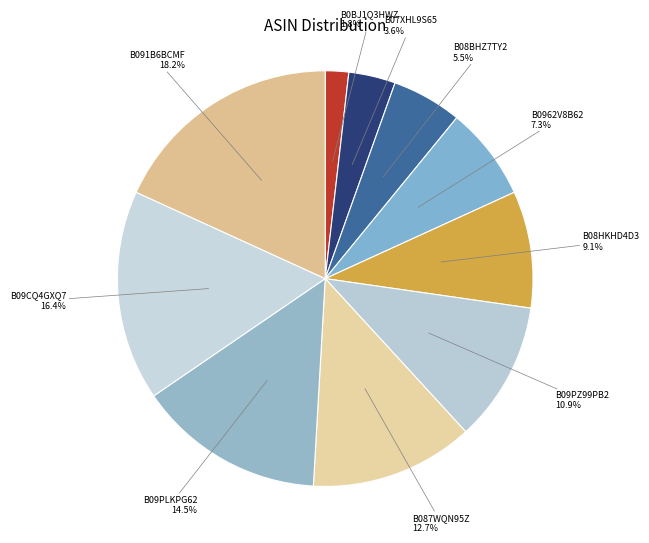

Does B08HKHD4D3 represent more than half of the total?

No